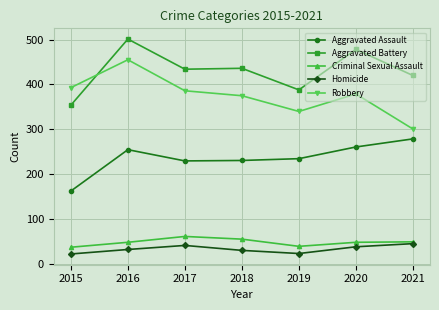

Where is the first local maximum for Aggravated Assault?

2016